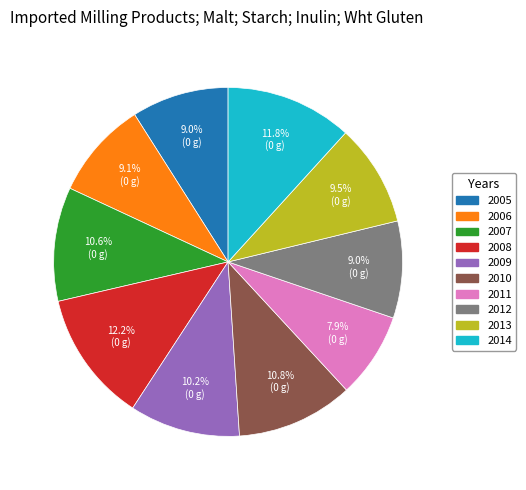

To the nearest percent, what is the difference between the 2014 and 2011 slice percentages?

4%